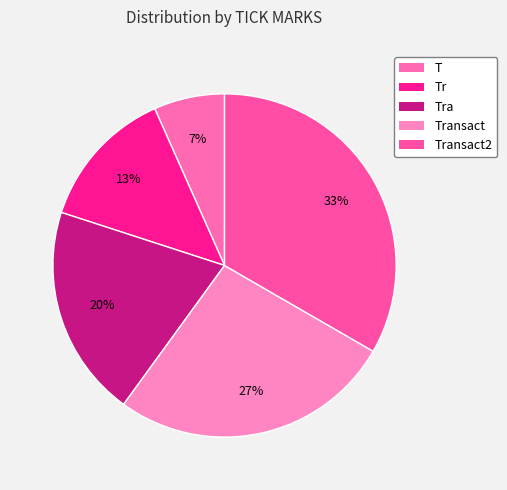

How many slices are in this pie chart?

5